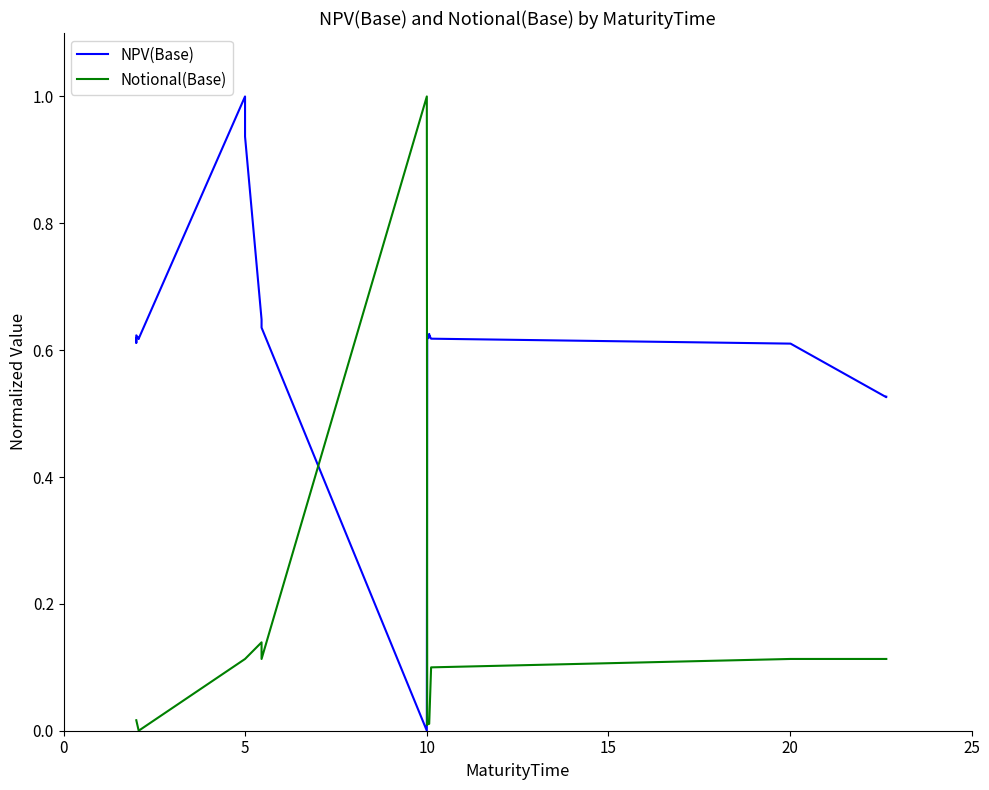

What are all the series names shown in the legend?

NPV(Base), Notional(Base)